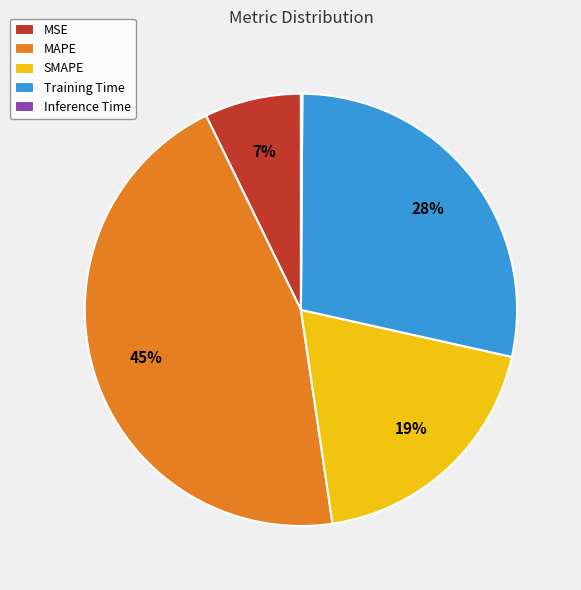

Approximately how many times larger is the value at SMAPE compared to MAPE?

0.4